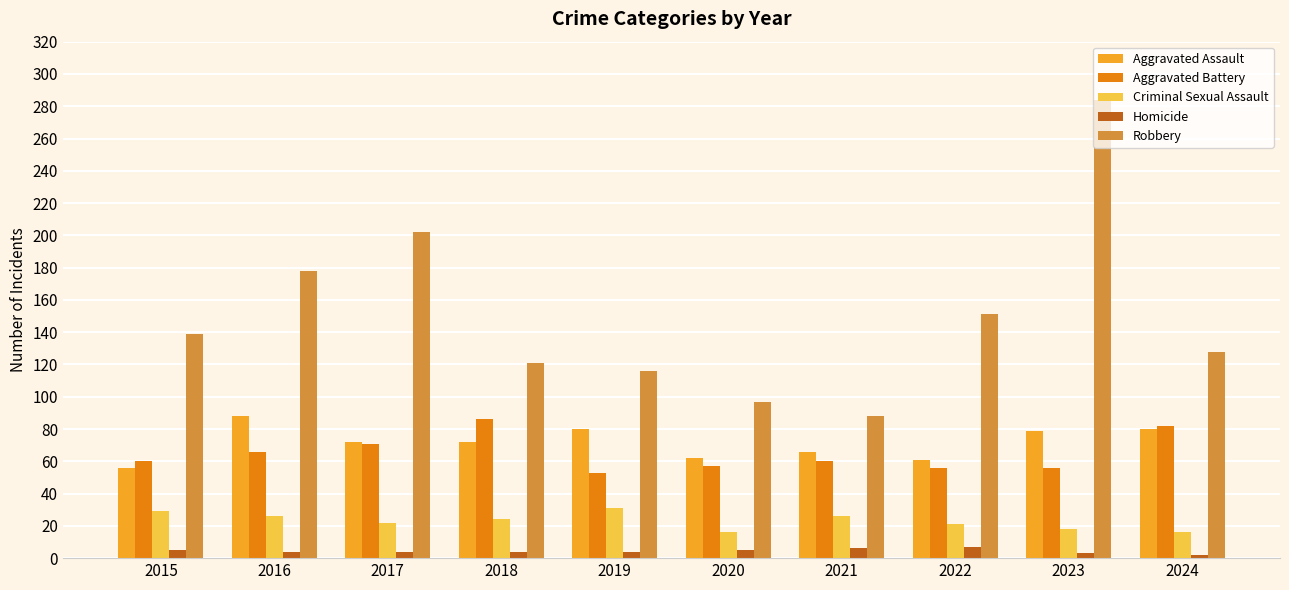

Read the Aggravated Assault value at 2020, to the nearest 10.

60